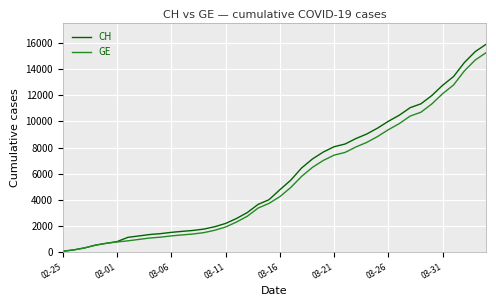

Which series has the largest range (max minus min)?

CH